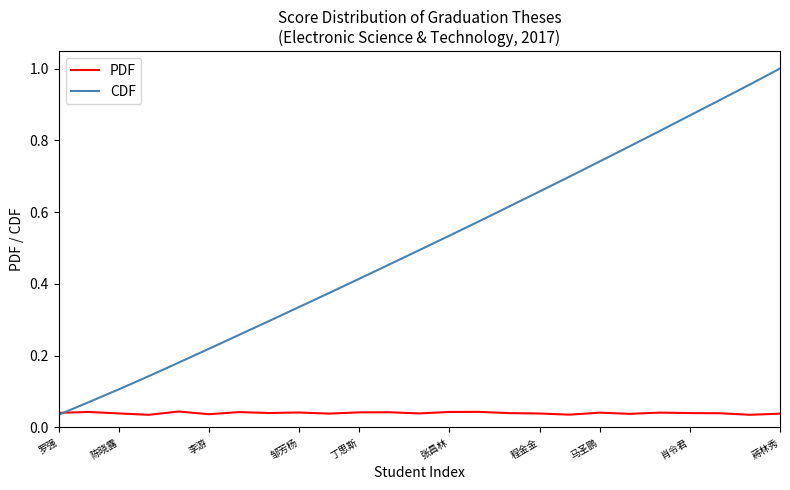

Which series has the largest total across all categories?

CDF